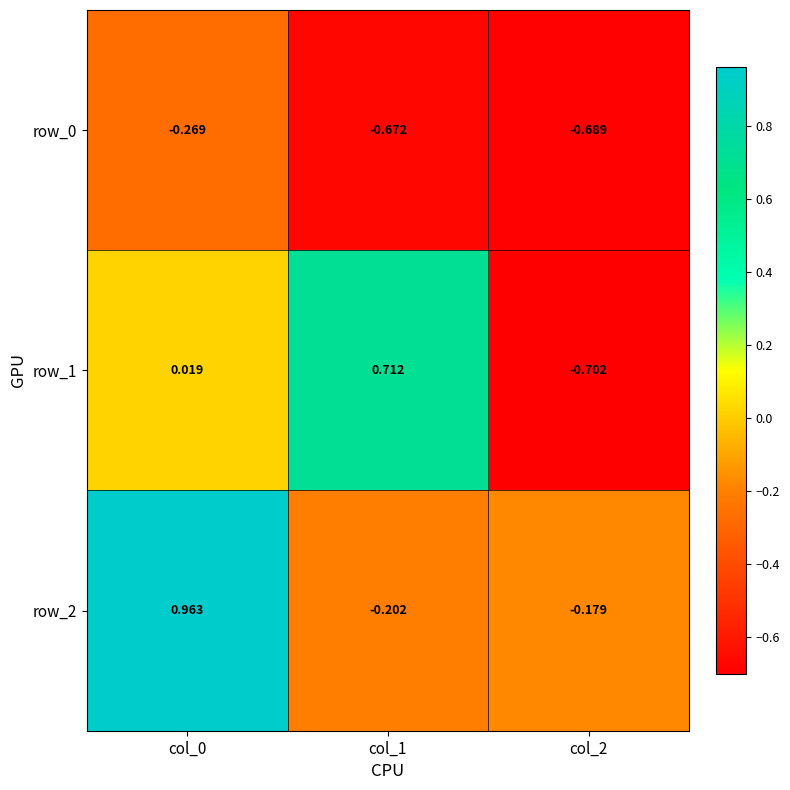

What is the sum of all row_2 values?

0.6